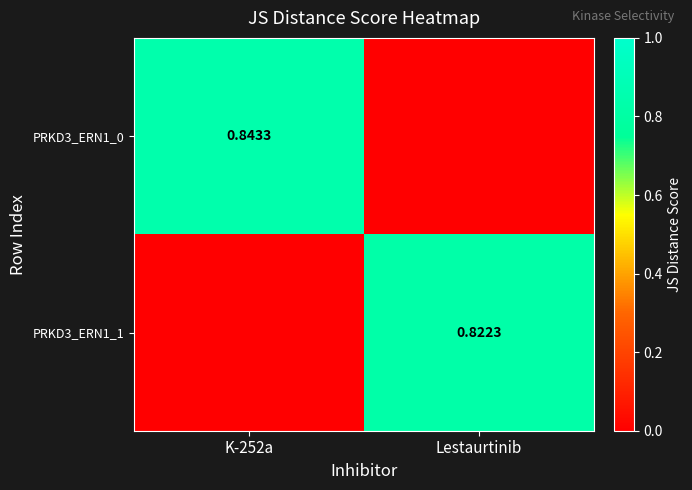

Is the value of PRKD3_ERN1_1 at Lestaurtinib greater than the value of PRKD3_ERN1_0 at K-252a?

No